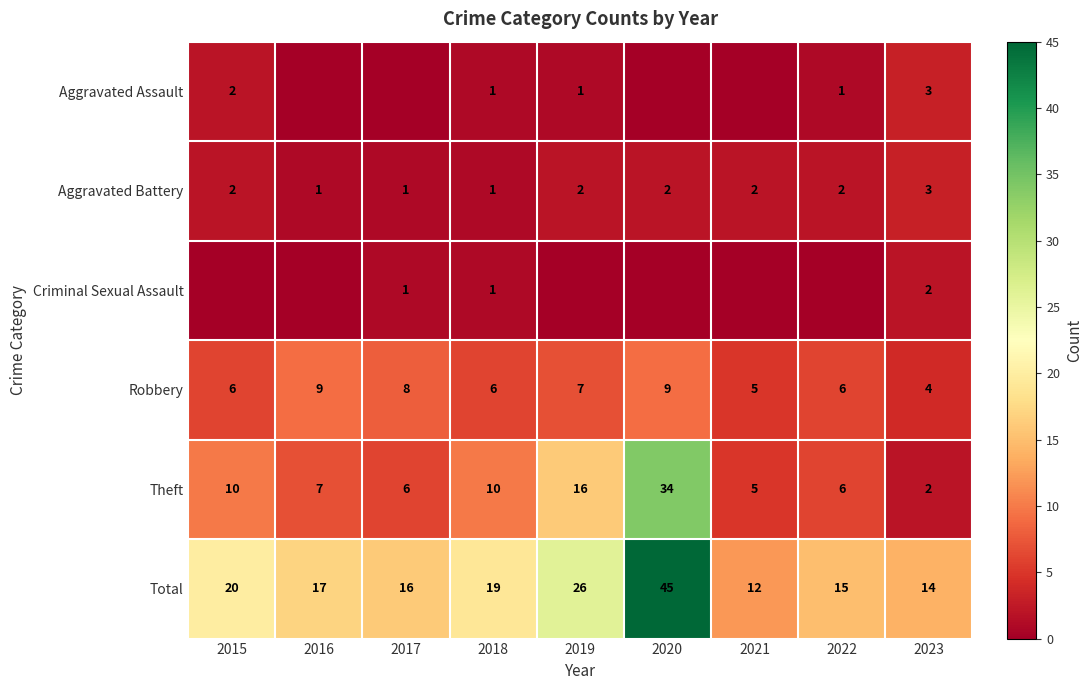

Which label corresponds to the largest value in the chart?

2020